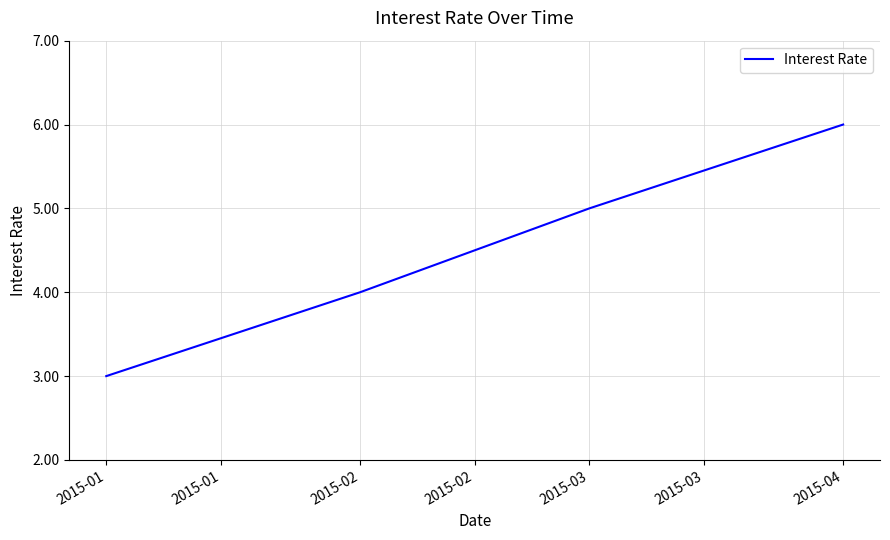

How many series are shown in this chart?

1